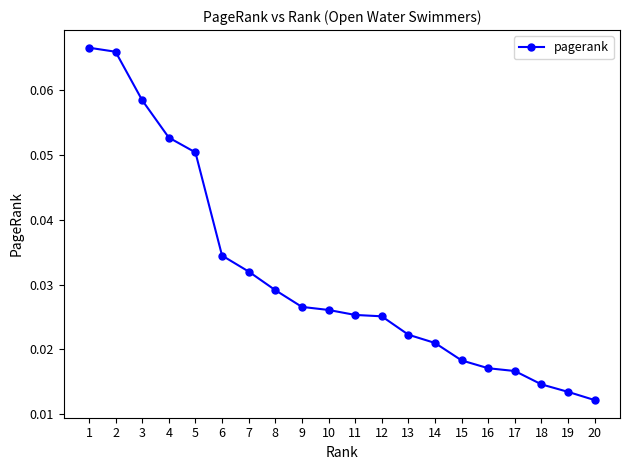

Count the number of data series in this chart.

1